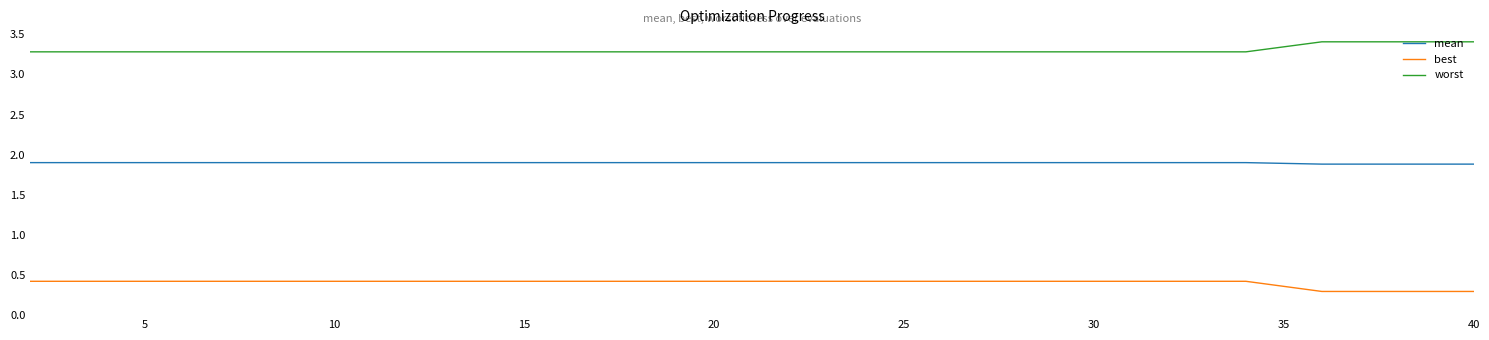

What is the greatest value displayed?

3.4